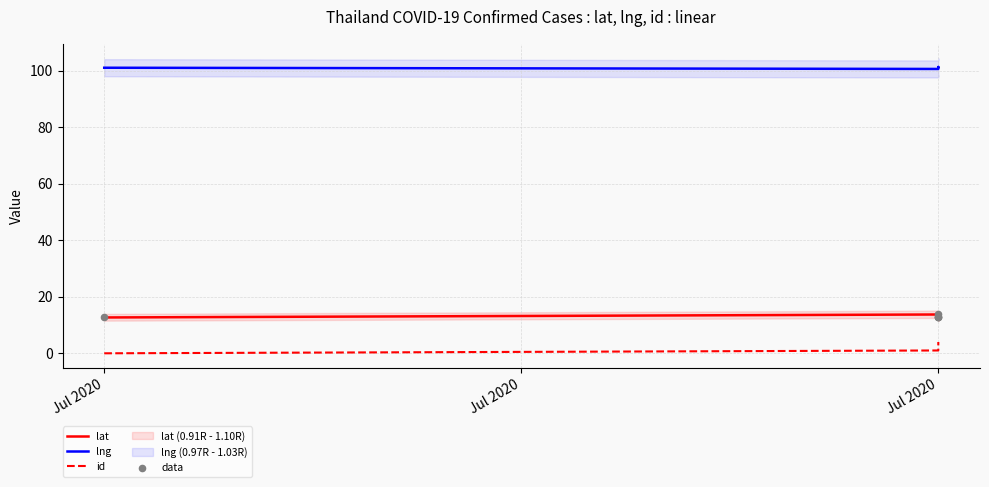

Which series reaches the maximum Y coordinate?

lng